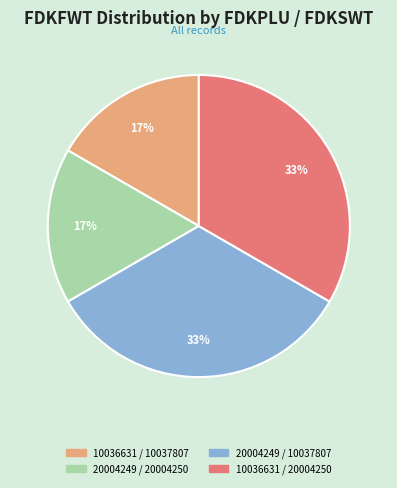

To the nearest percent, what is the average slice percentage?

25%